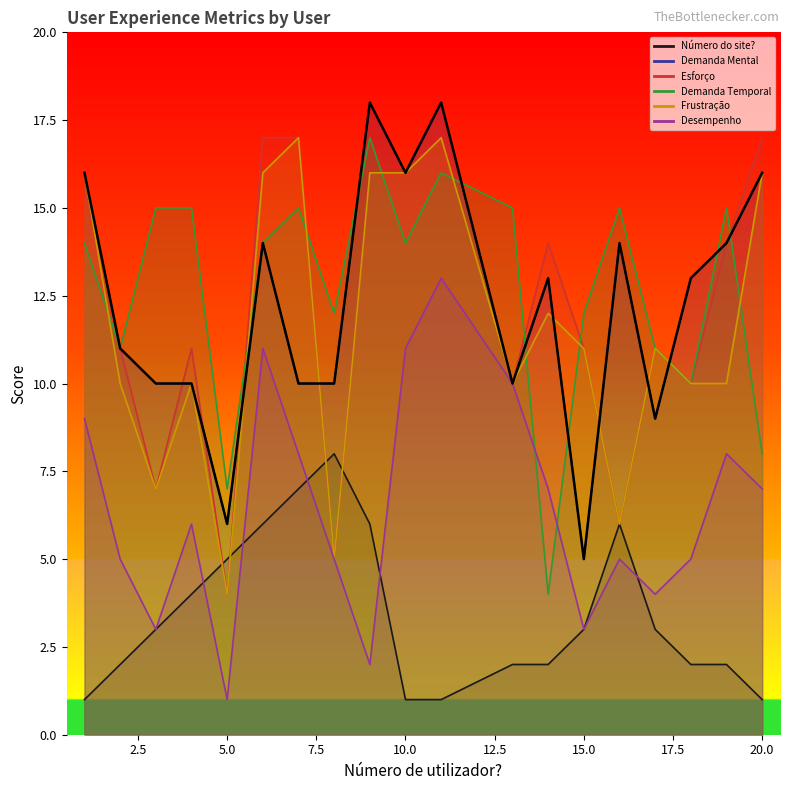

Is it true that Desempenho equals 11 at 6?

True